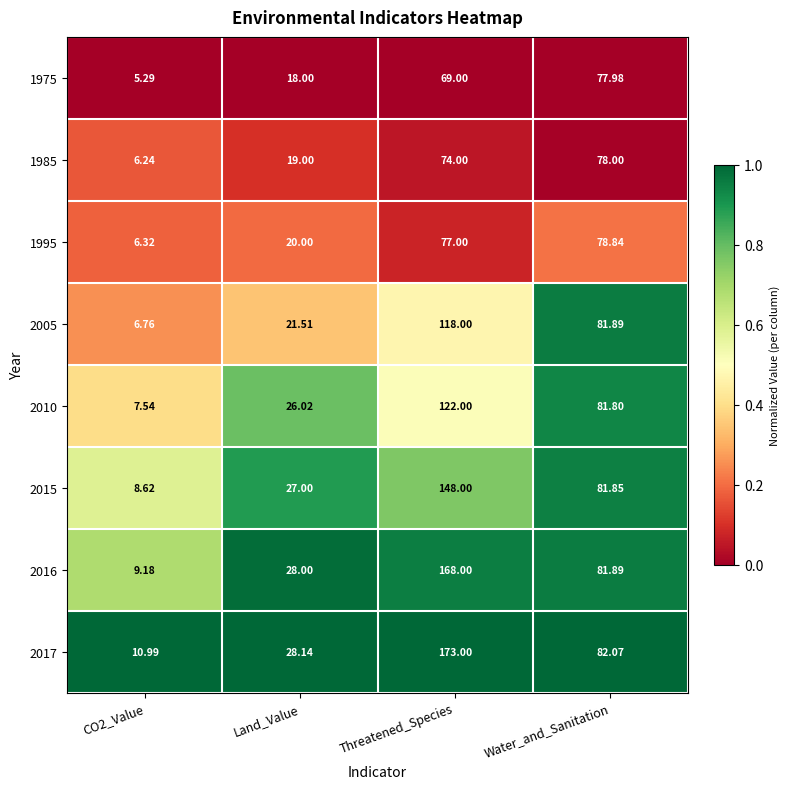

At which category is the sum across all series the highest?

Threatened_Species